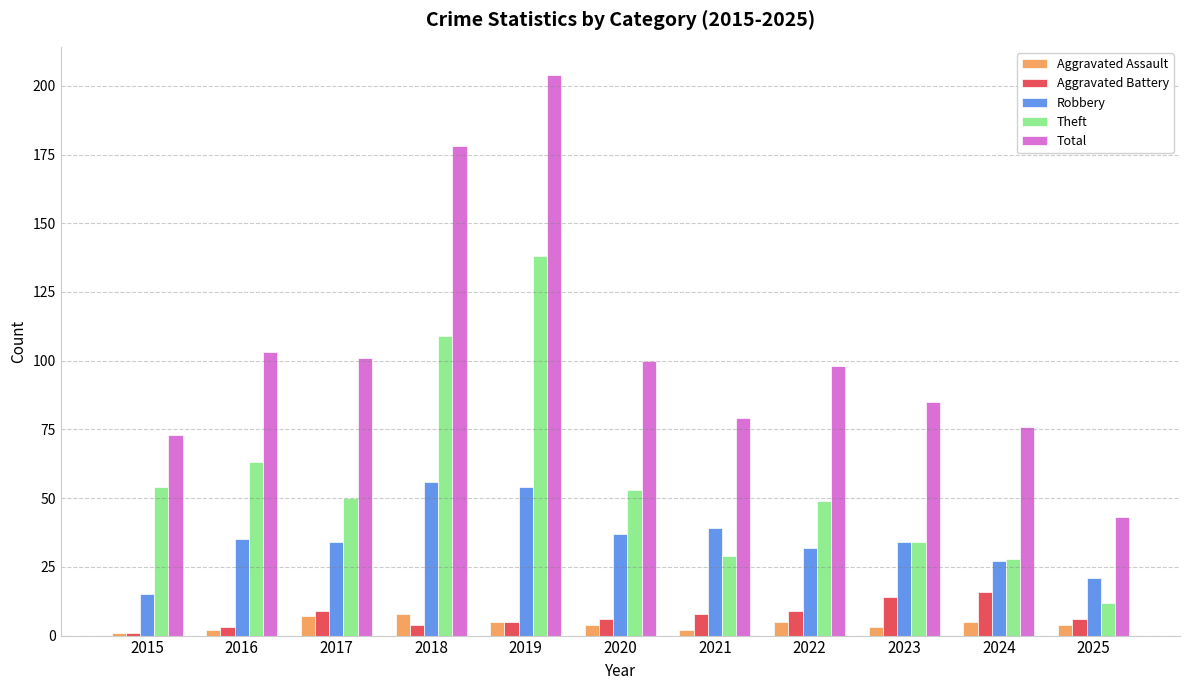

The value of Robbery at 2017 is 34. True or false?

True